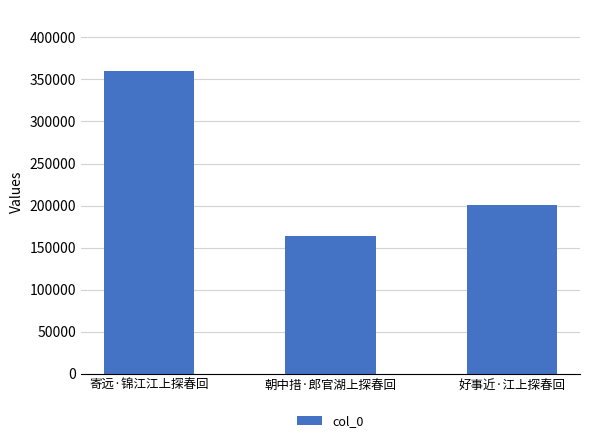

Reading right to left, what are all the values shown in this chart?

好事近·江上探春回=200605	朝中措·郎官湖上探春回=163752	寄远·锦江江上探春回=360624